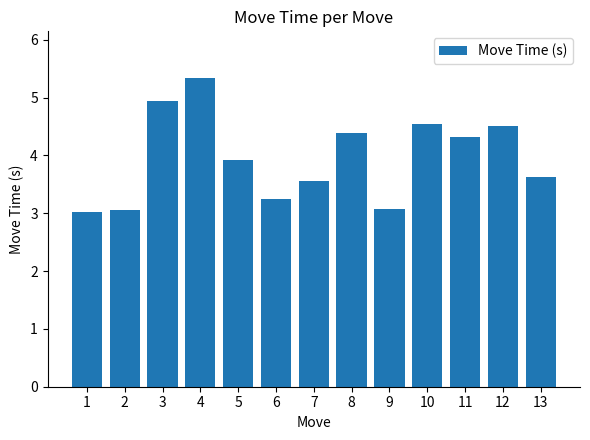

What is the value of the 2nd bar from the left?

3.1